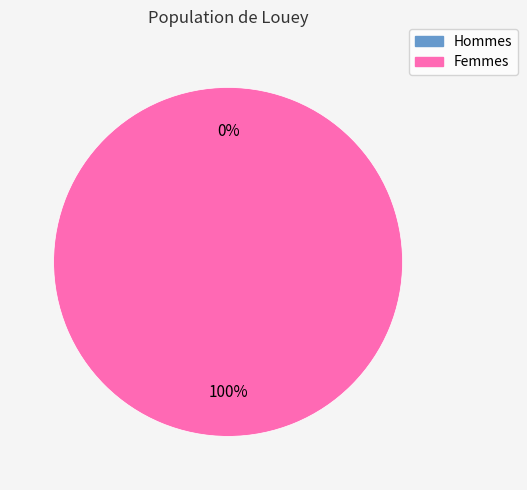

To the nearest percent, what portion does FEMALE represent?

100%